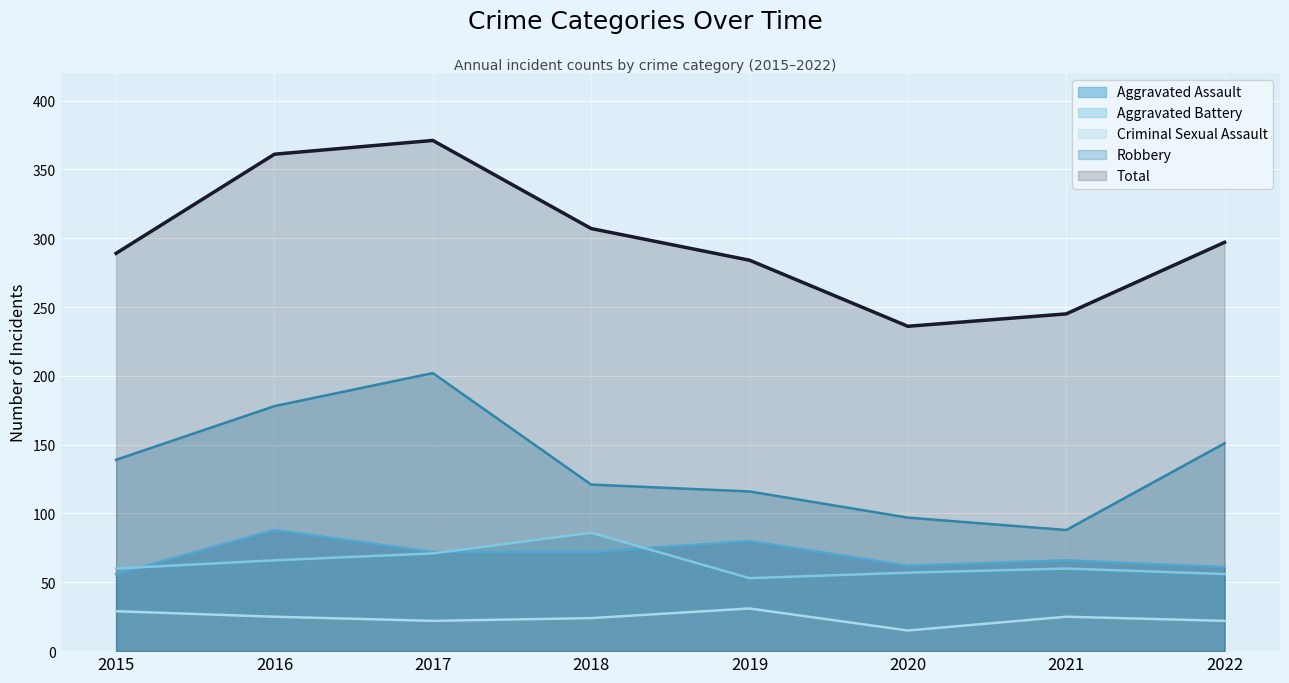

True or false: Robbery and Aggravated Battery cross at least once.

False